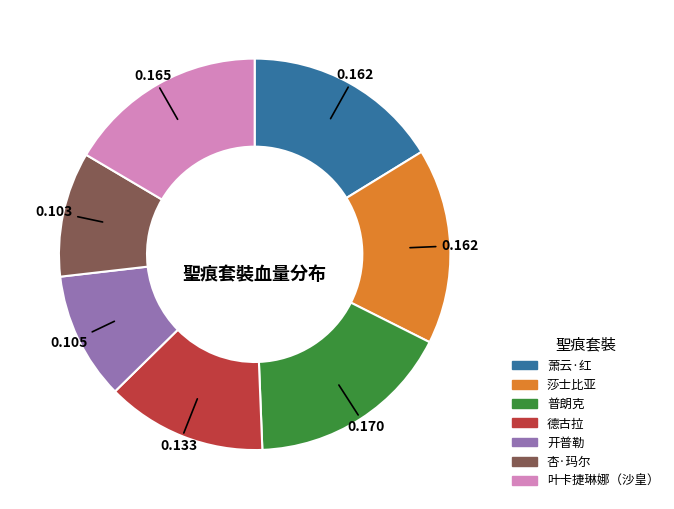

How many slices are in this pie chart?

7